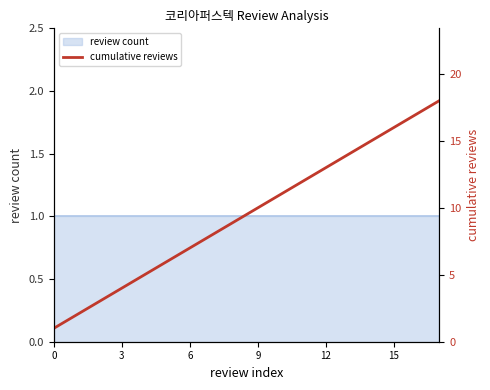

What is the value of the 17th point from the left?

17